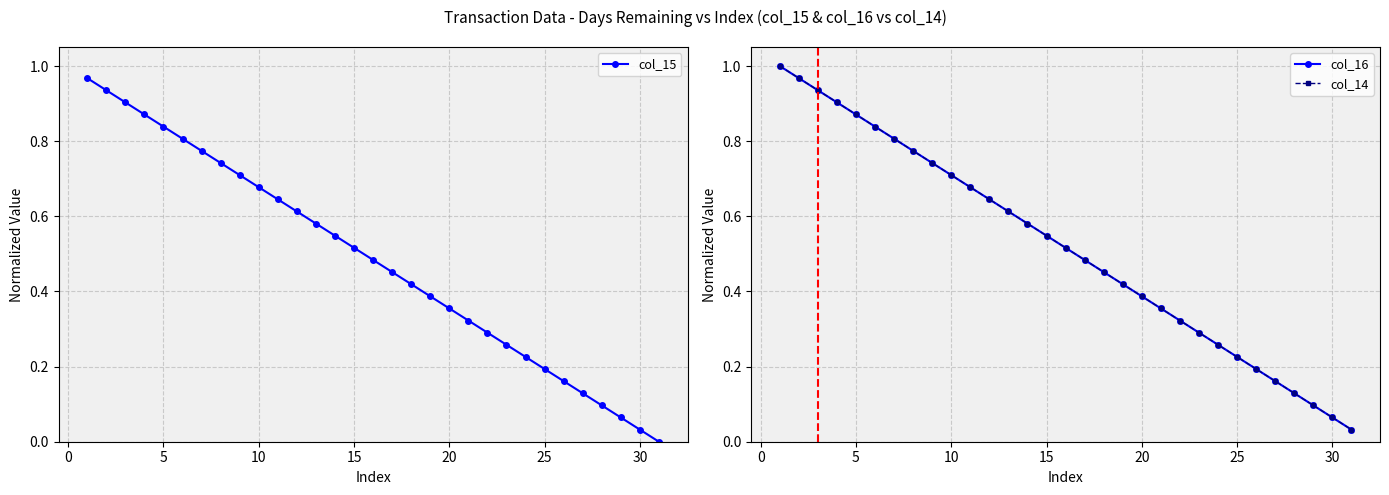

The col_15 series shows 0.8 at 15. True or false?

False